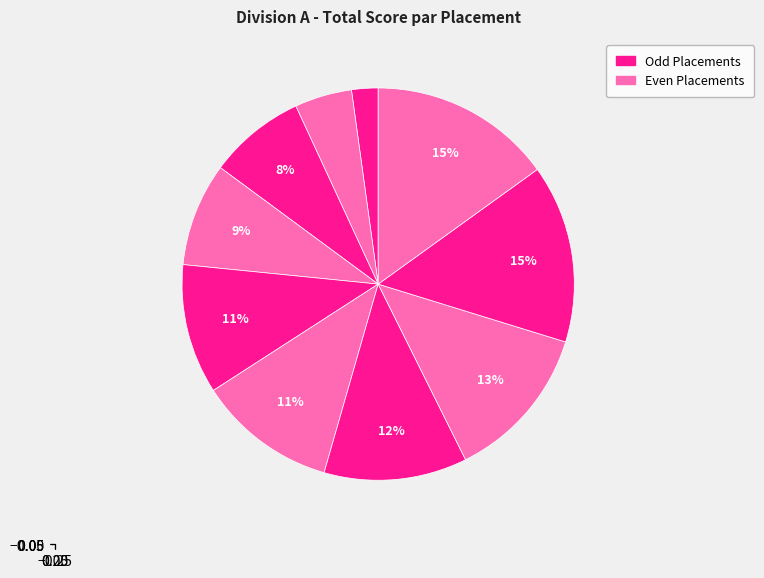

How many segments does this pie chart have?

10